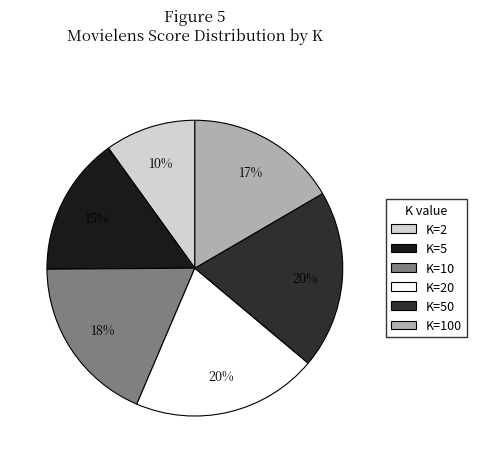

Count the number of slices in the pie.

6